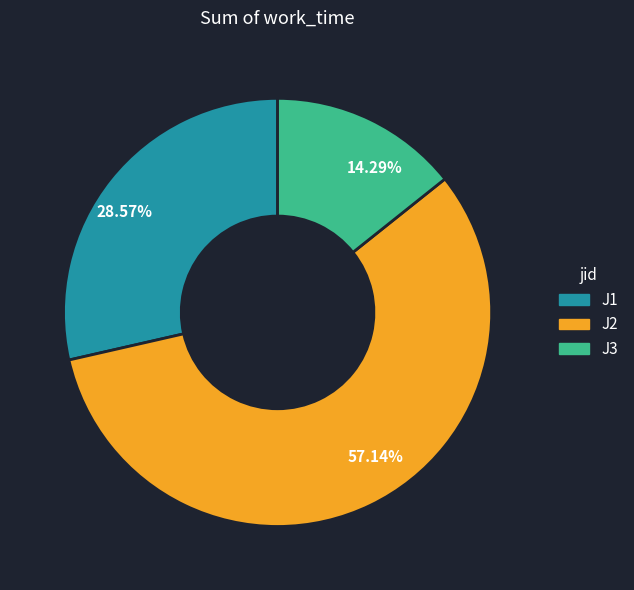

How many segments does this pie chart have?

3